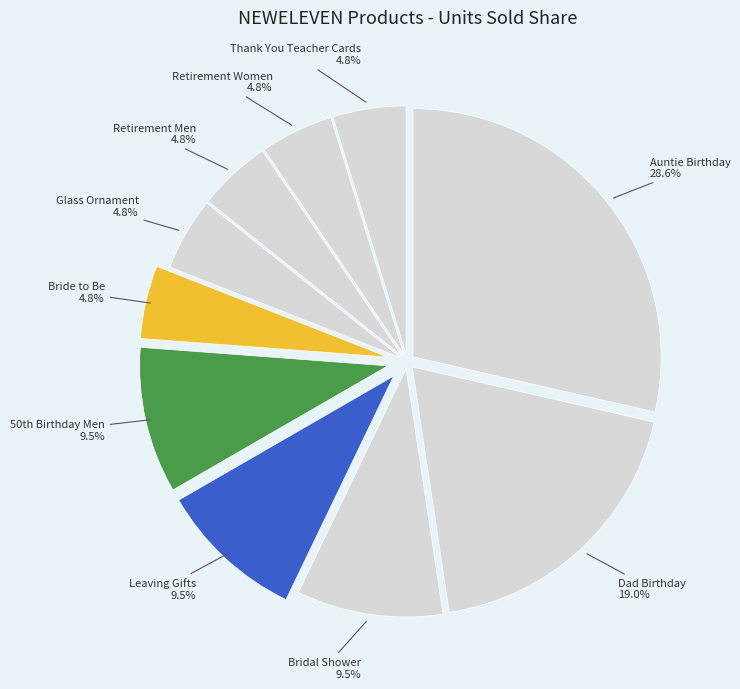

Does Retirement Women represent more than half of the total?

No